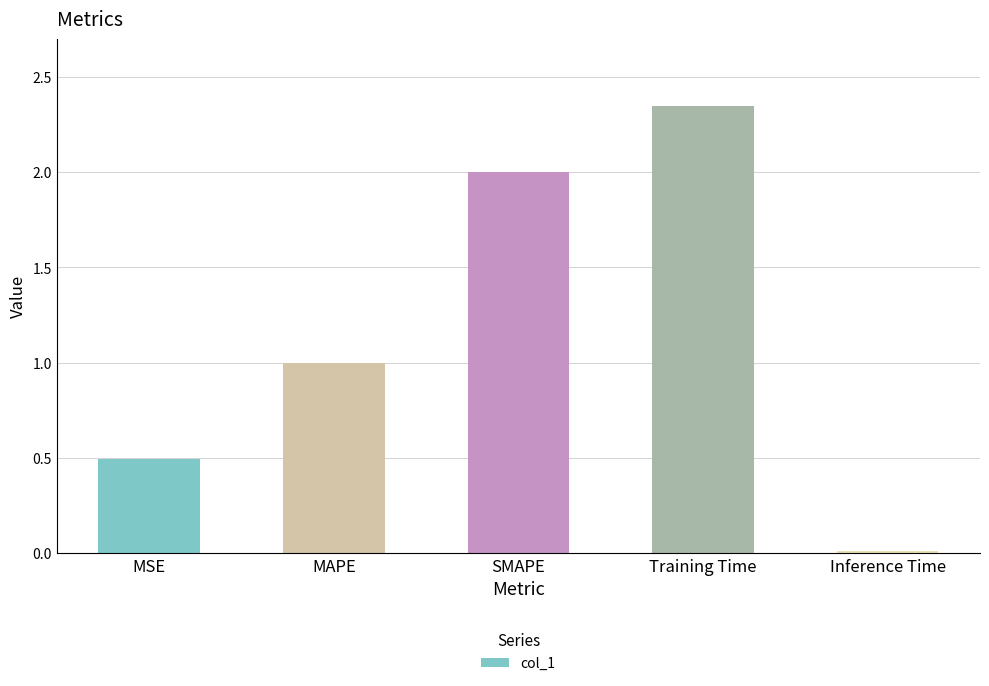

What position from the left is Training Time?

4